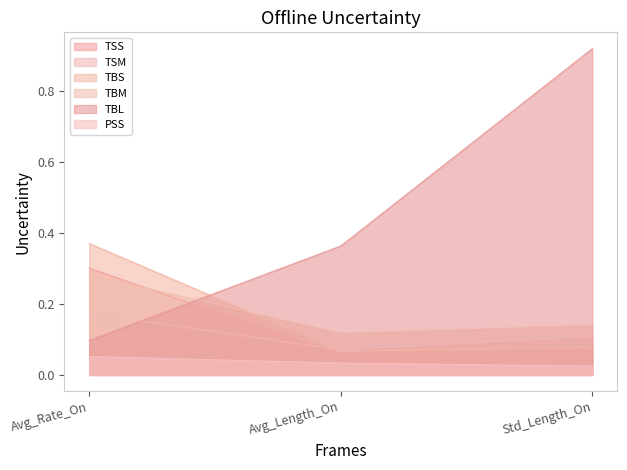

Which series has the largest total across all categories?

TBL